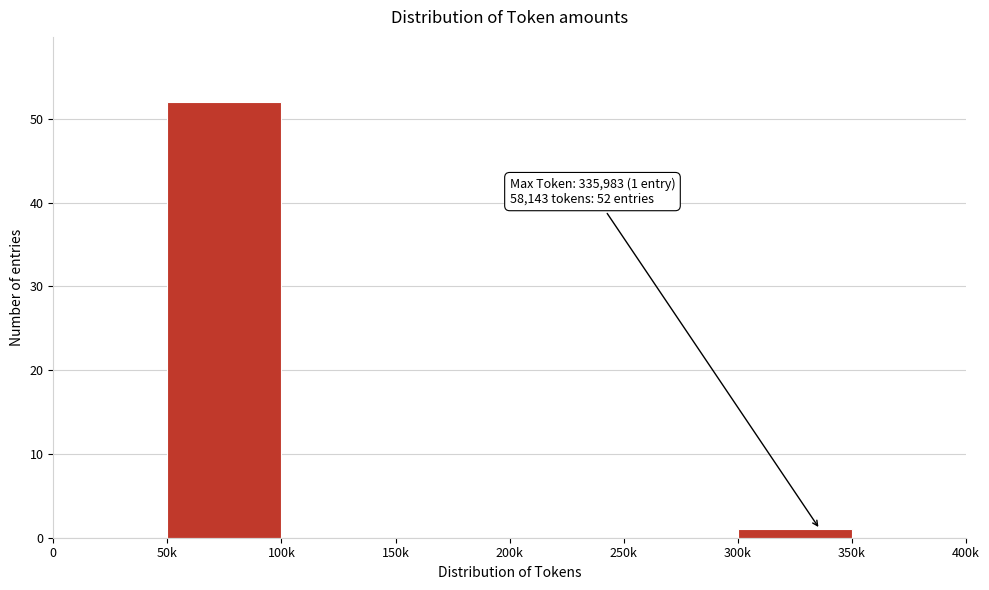

Reading left to right, what are all the values shown in this chart?

0=0	50k=52	100k=0	150k=0	200k=0	250k=0	300k=1	350k=0